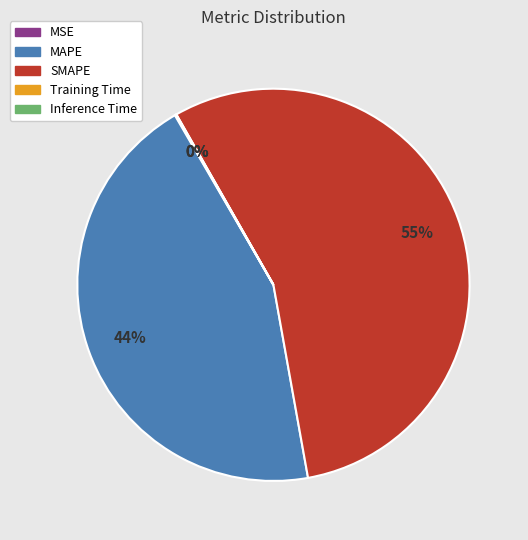

To the nearest percent, what is the average slice percentage?

20%